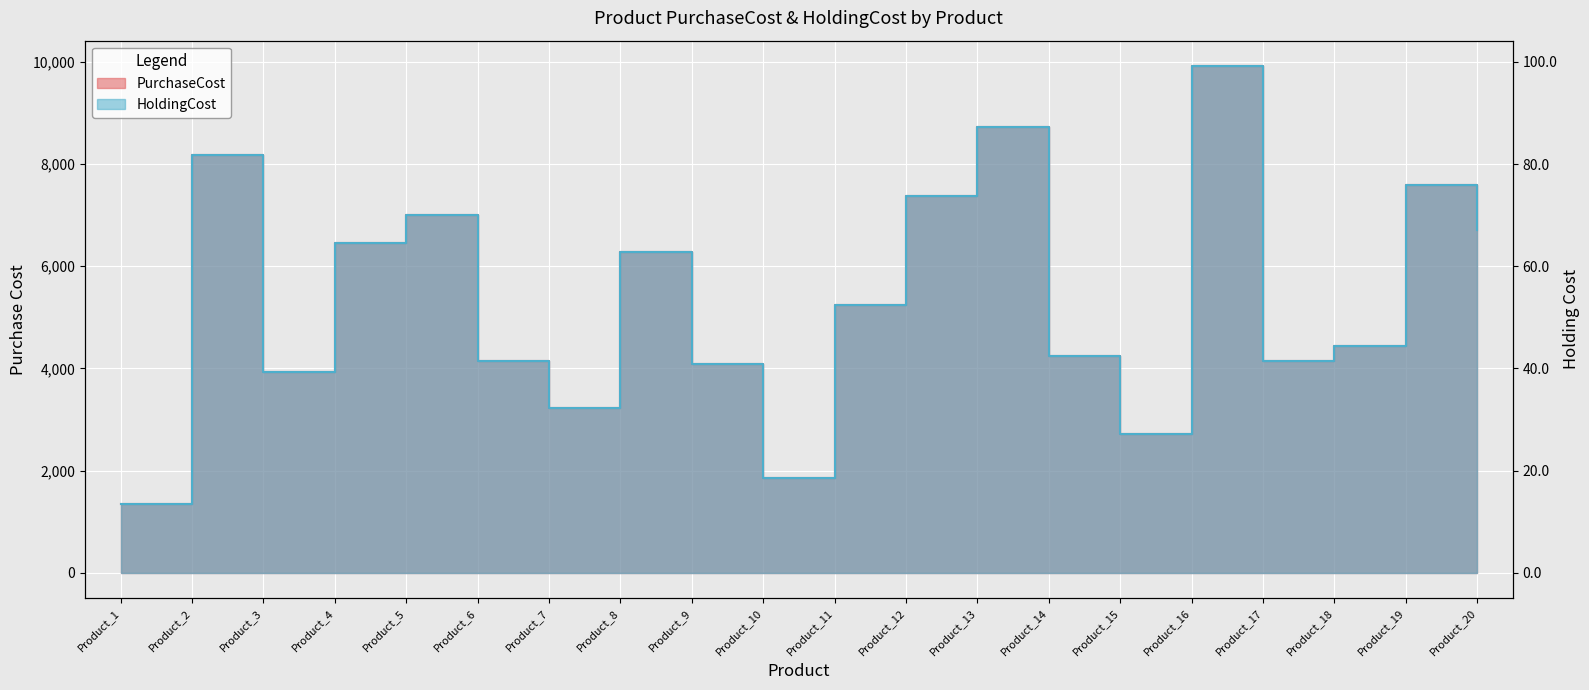

At which category is the sum across all series the highest?

Product_16